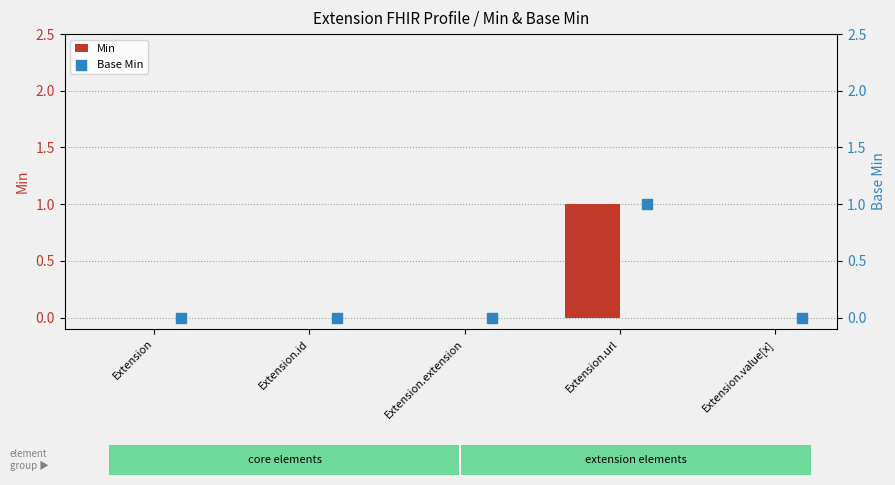

At how many categories does at least one series exceed 0?

1